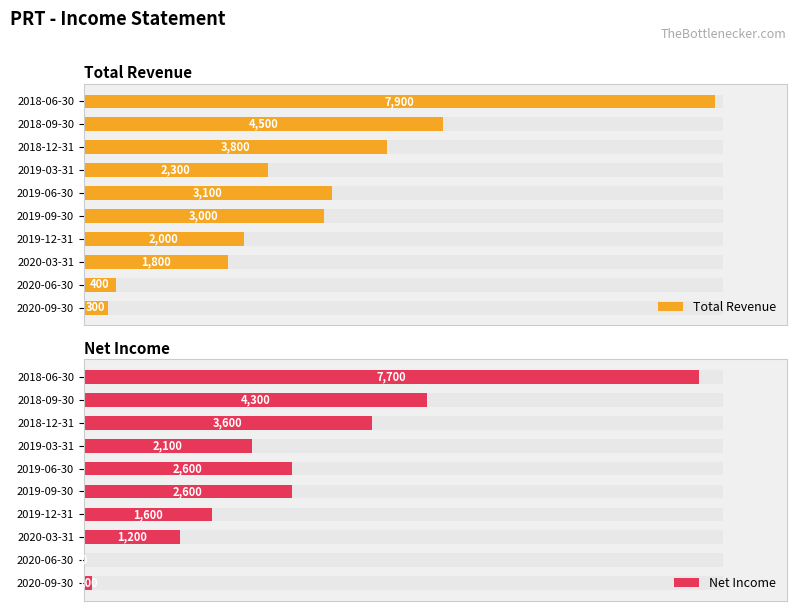

How many positive values does the Net Income series have?

9